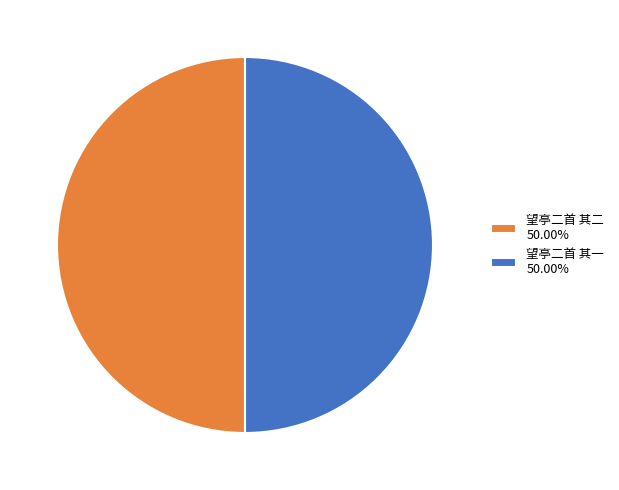

Combined, do 望亭二首 其一 50.00% and 望亭二首 其二 50.00% account for over 50%?

Yes